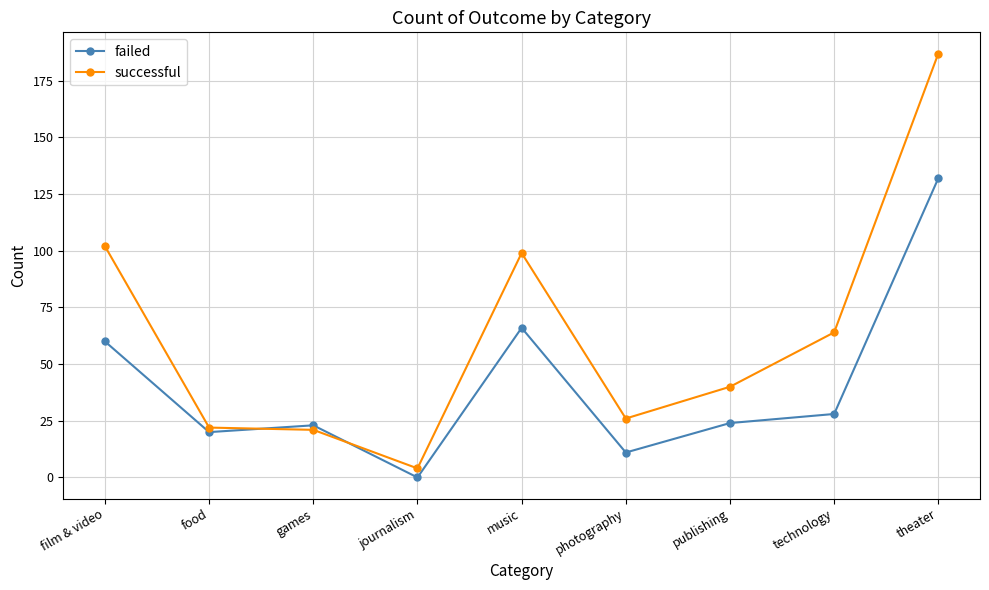

Rank the series by their average value, from lowest to highest.

failed, successful